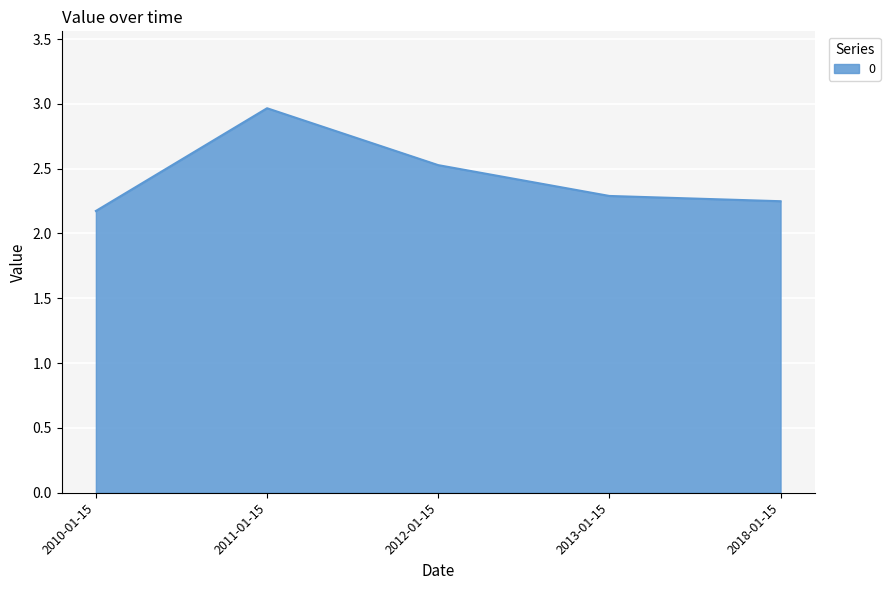

What position from the right is 2010-01-15?

5